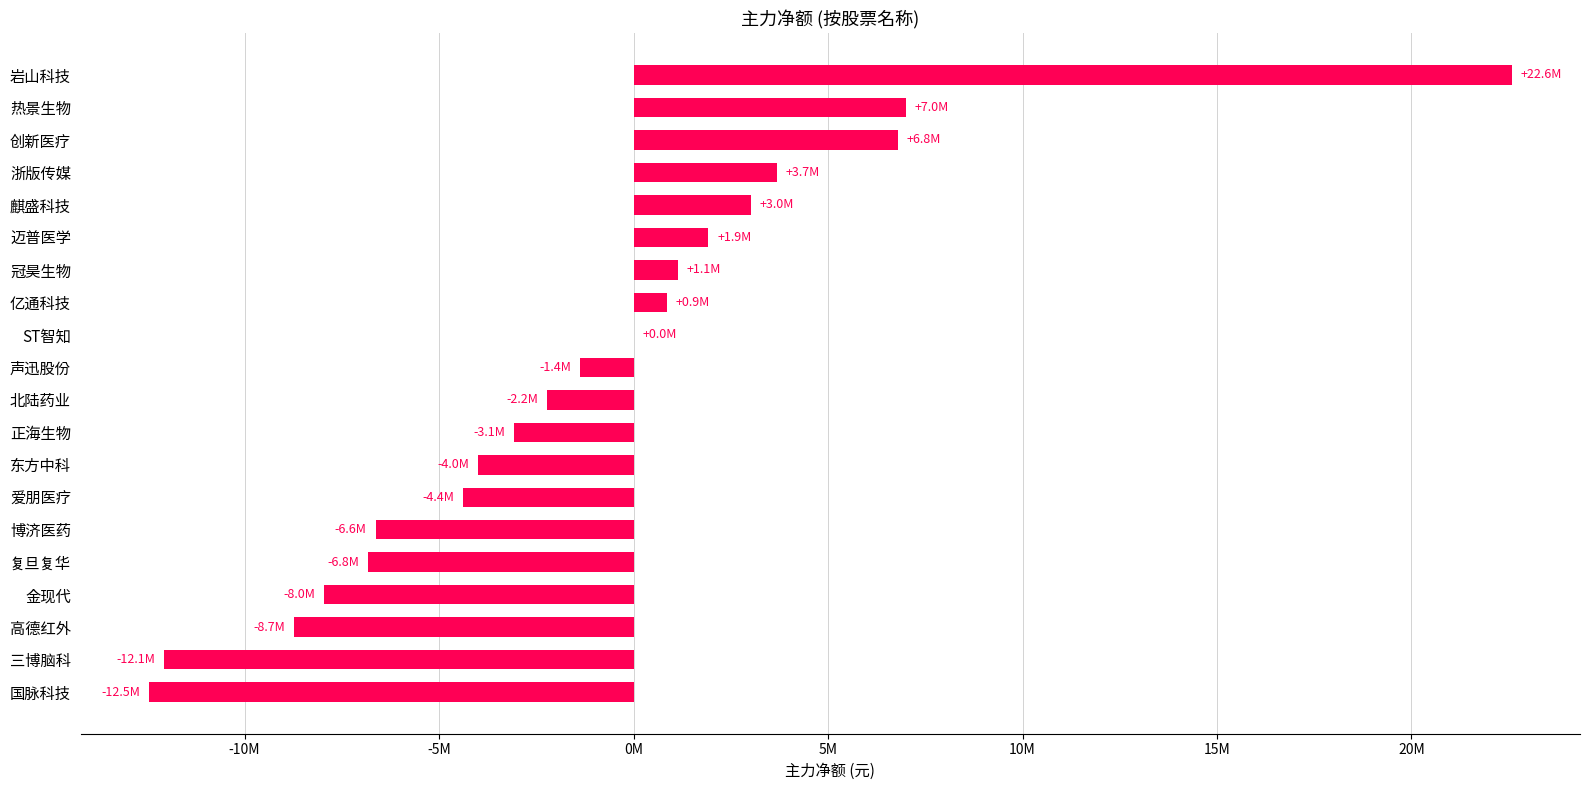

Which category has the highest value across all series?

岩山科技